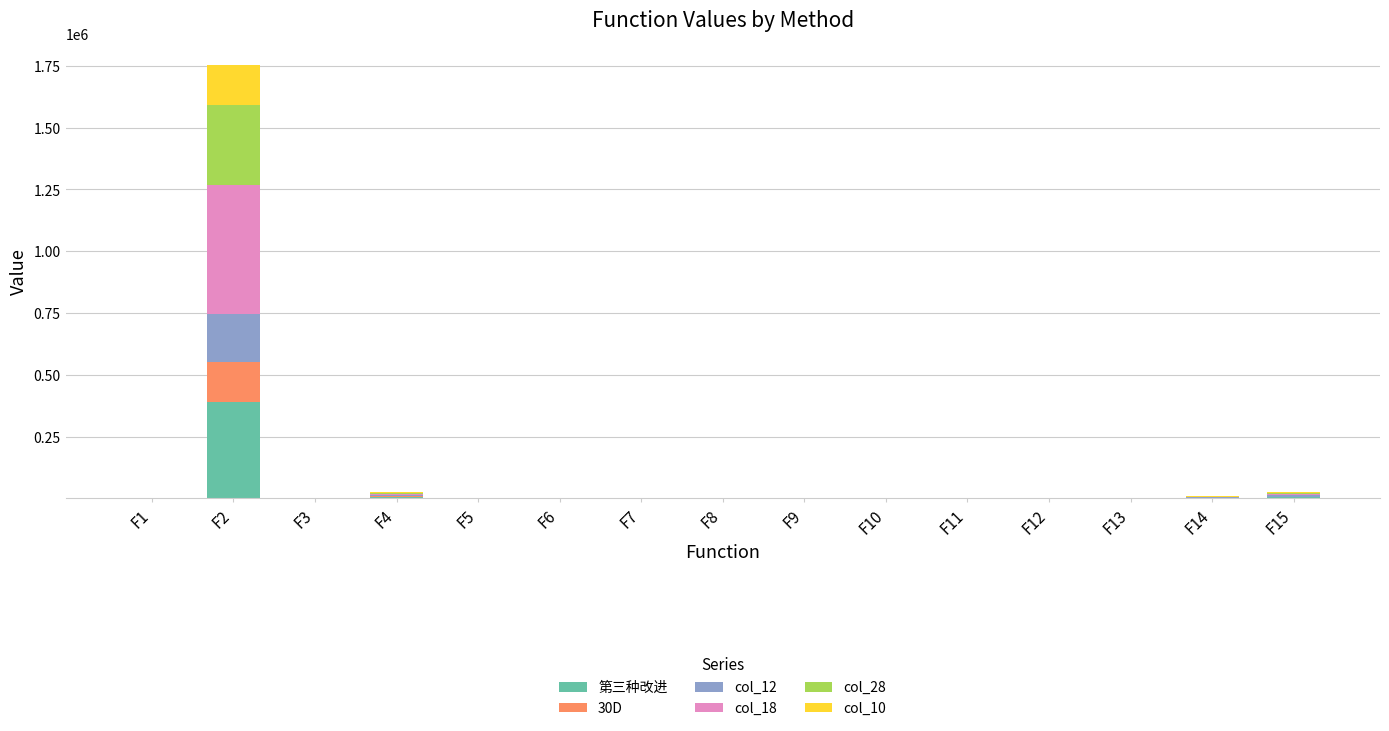

At which category is the sum across all series the highest?

F2